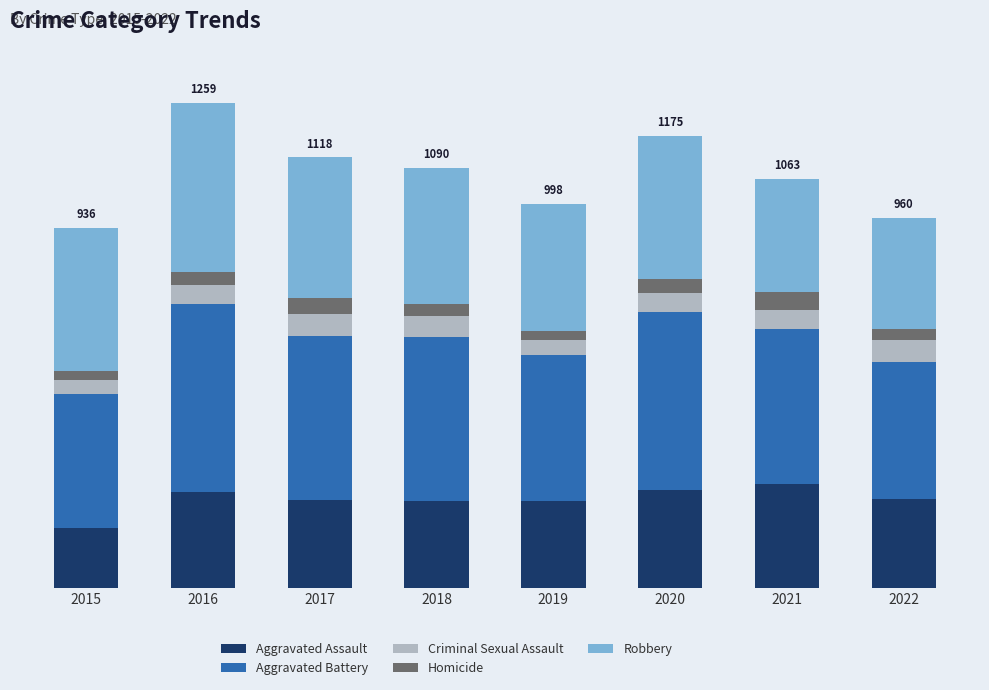

Rank the categories by Robbery value from highest to lowest.

2016, 2015, 2020, 2017, 2018, 2019, 2021, 2022